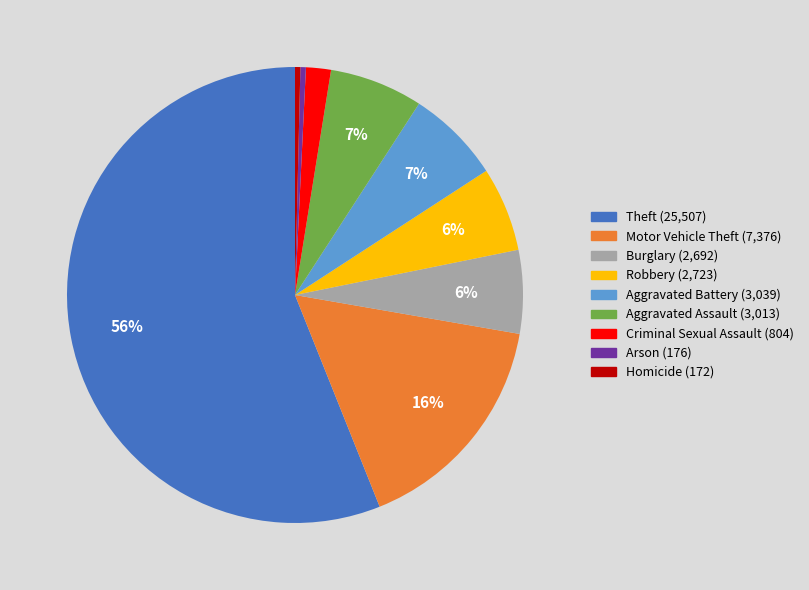

True or false: Burglary accounts for 1% of the total.

False